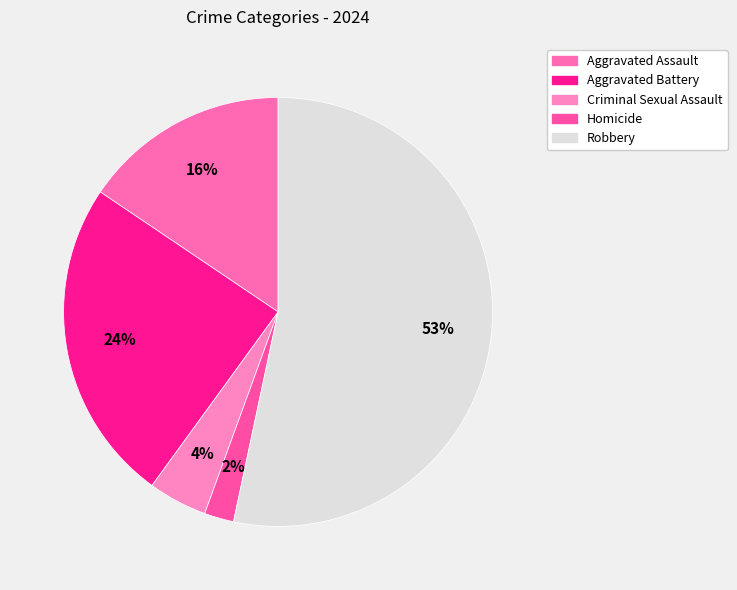

To the nearest percent, what is the difference between the largest and smallest slice percentages?

51%